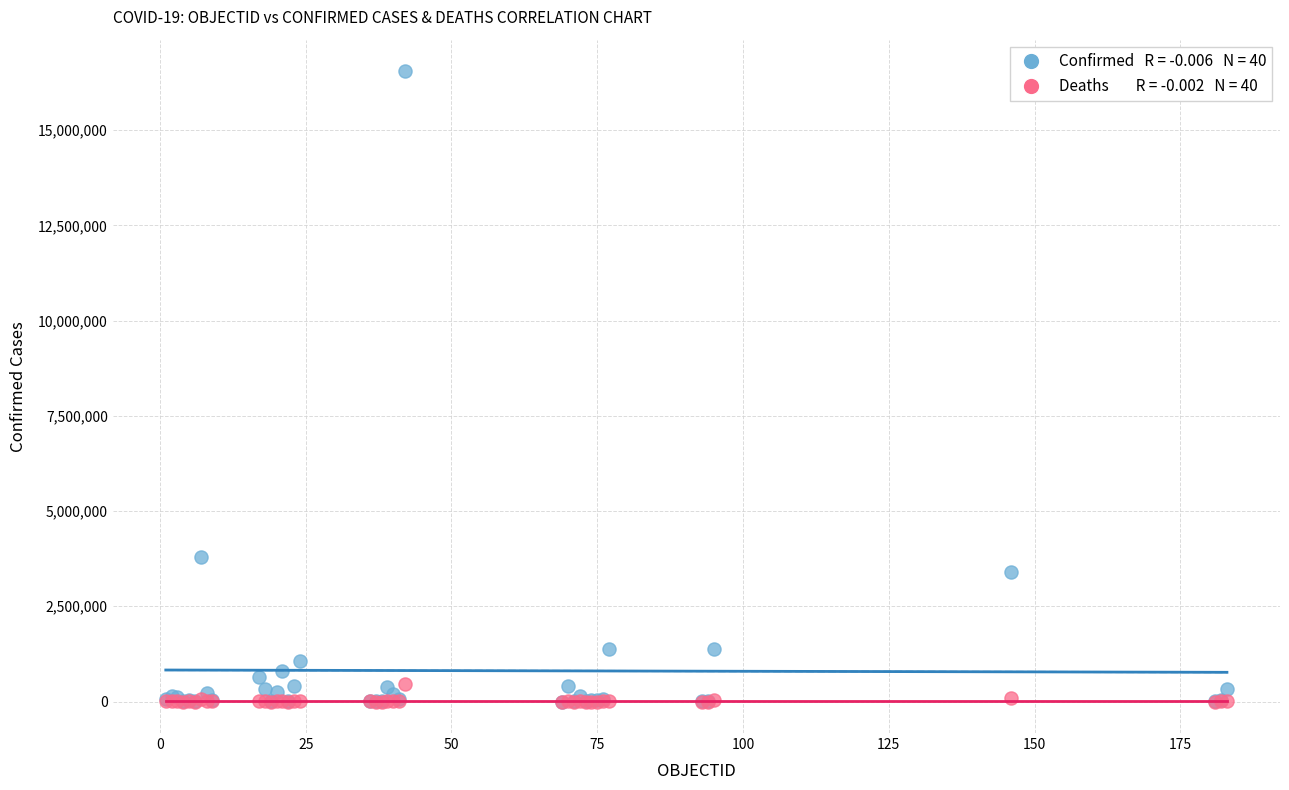

Across all series, what Y value is closest to 8272777?

3781784